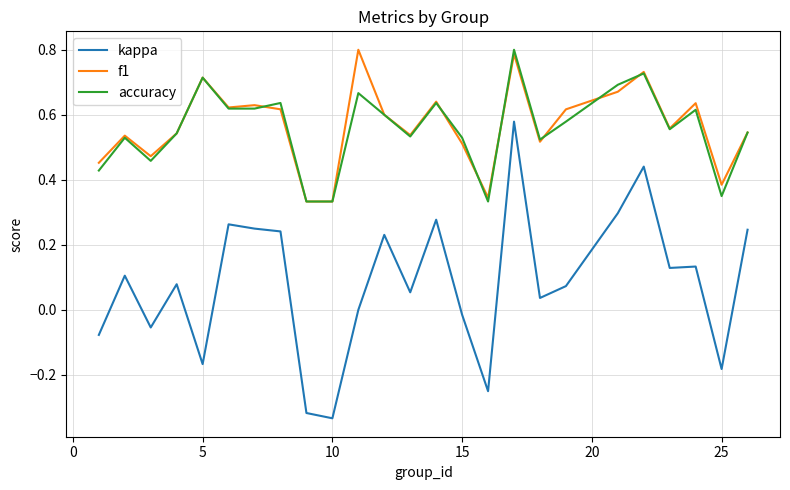

True or false: f1 and kappa cross at least once.

False